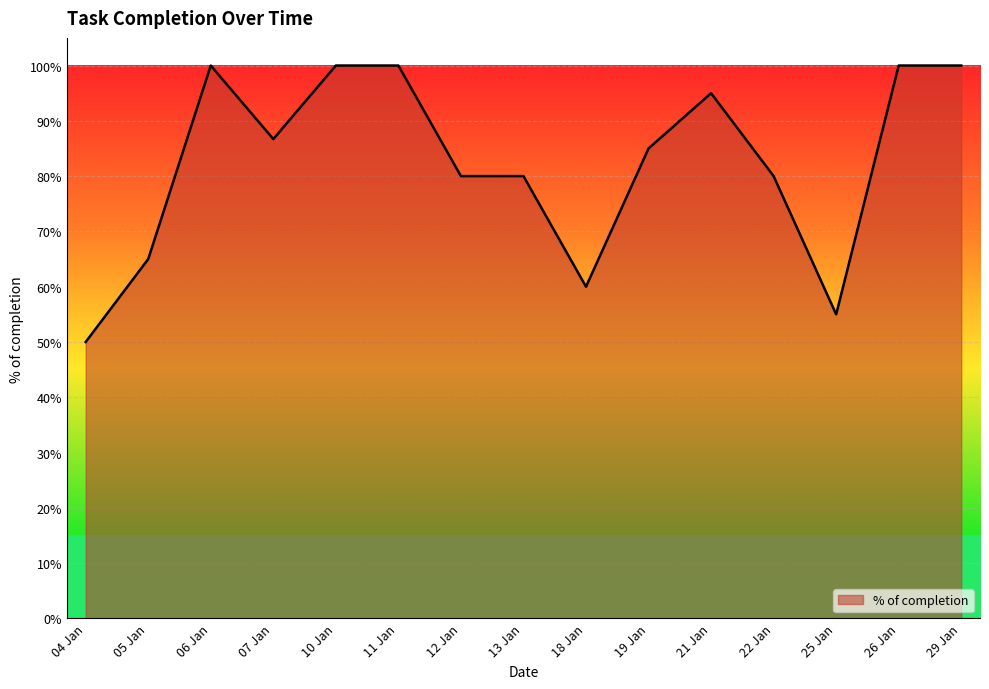

True or false: there are more than 0 points higher than both neighbors.

True